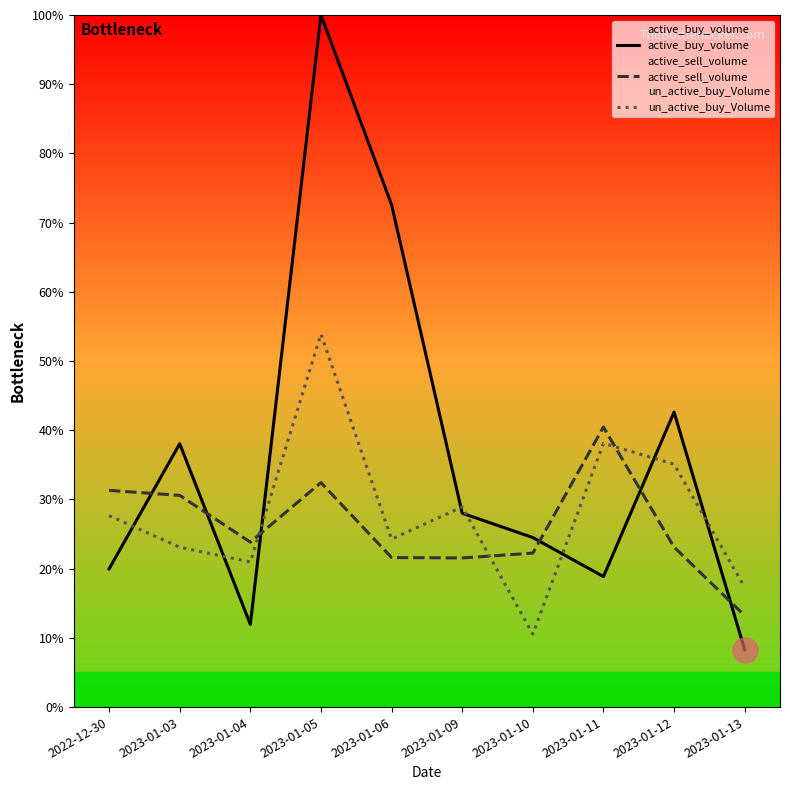

How many lines are shown in the chart?

3